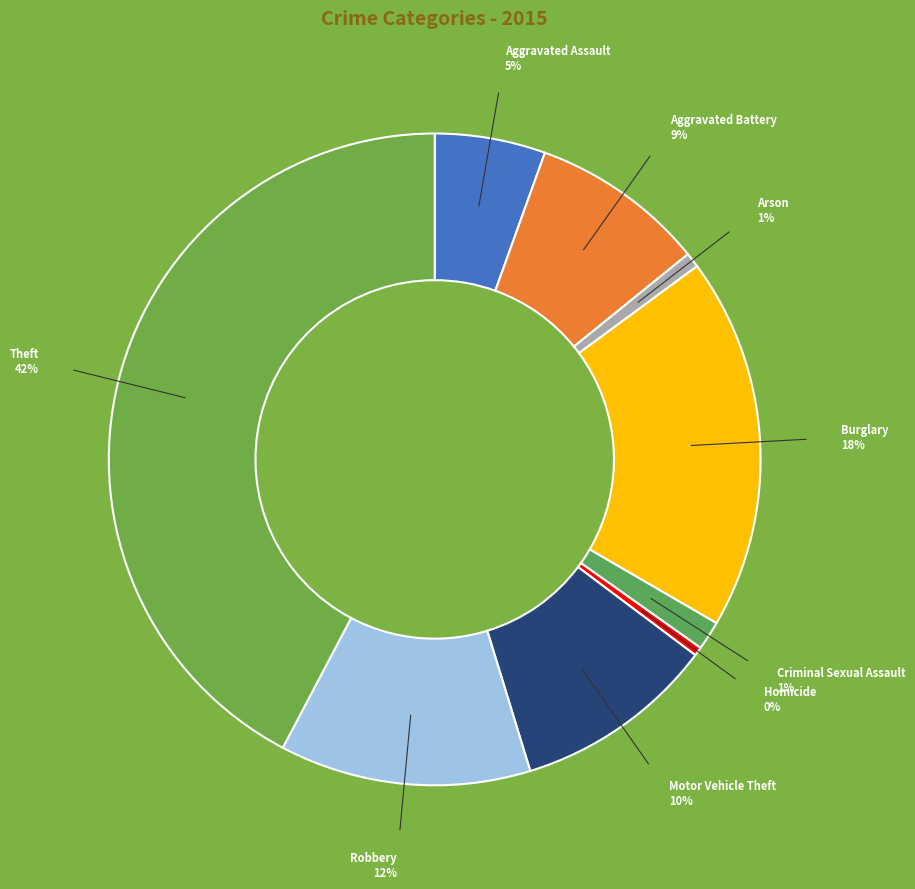

What is the largest slice in the pie chart?

Theft